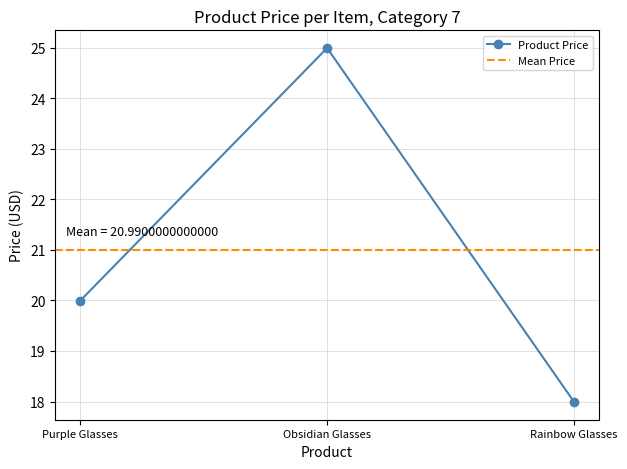

Approximately how many times larger is the value at Purple Glasses compared to Rainbow Glasses?

1.1